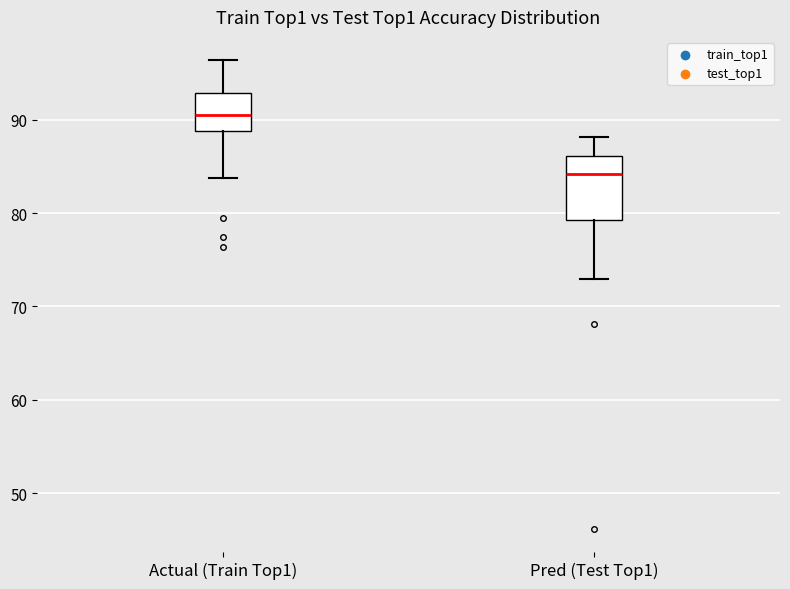

Which box is the tallest, from its lower edge to its upper edge?

Pred (Test Top1)